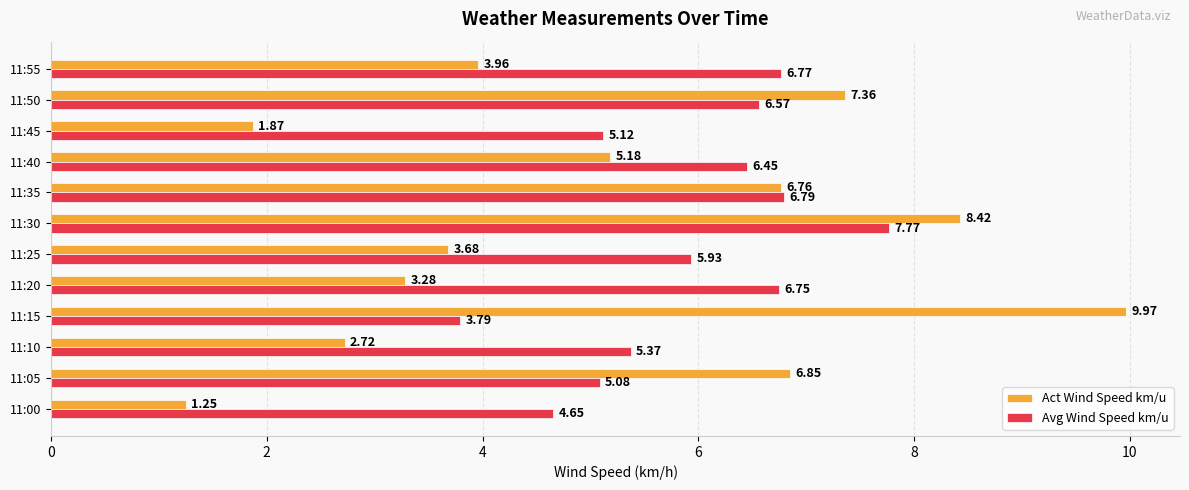

Is the value of Avg Wind Speed km/u at 11:55 greater than the value of Act Wind Speed km/u at 11:50?

No